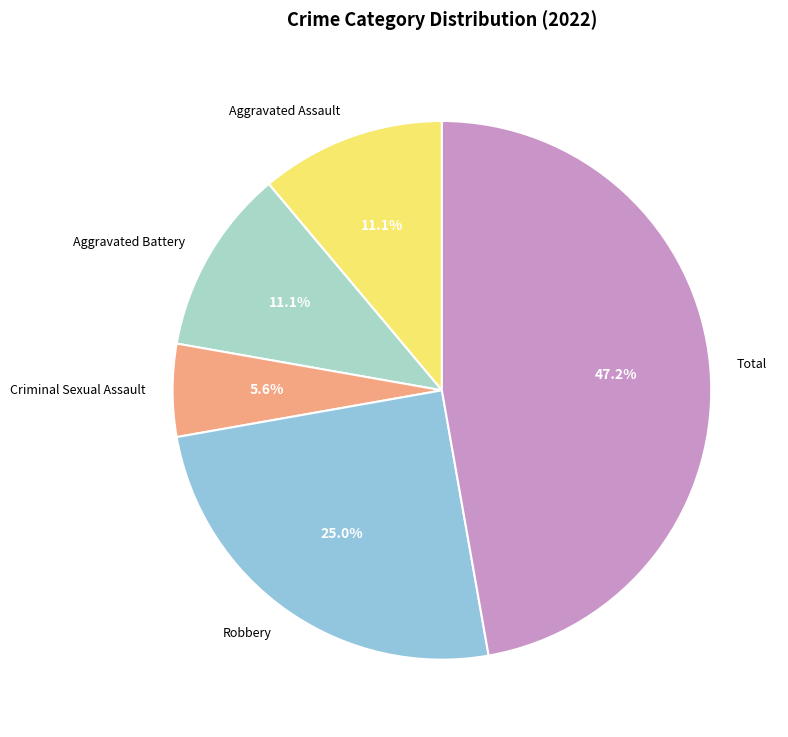

What percentage is the Robbery slice, to the nearest percent?

25%